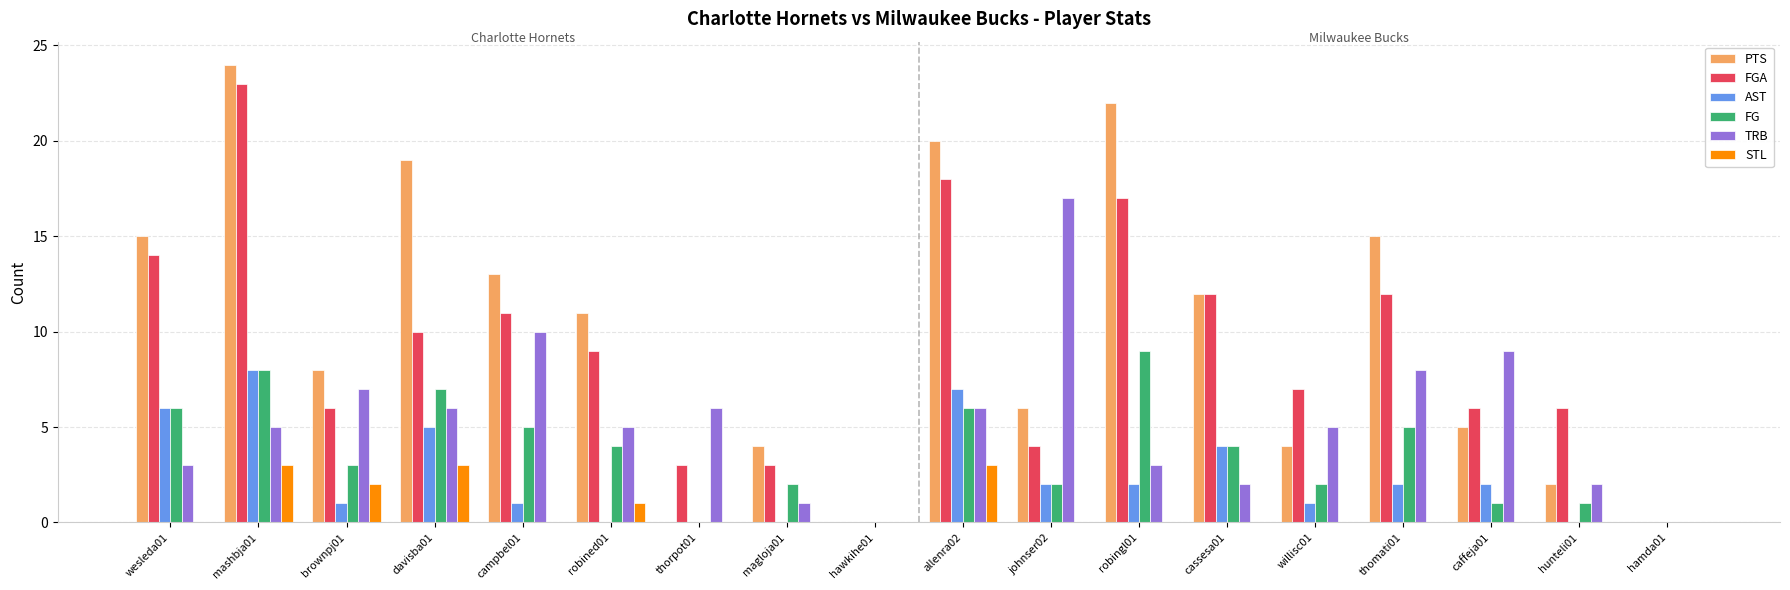

What is the highest value of the FG series?

9